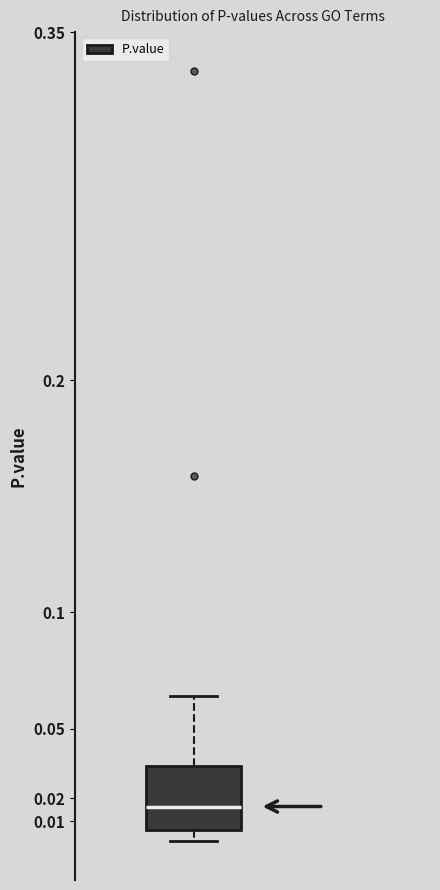

Transcribe this box plot: give where the median line is, the range the box spans, and where the two whiskers end, as read against the y-axis. The values are not printed on the chart, so give them approximately, as read against the axis.

median 0.016, box 0.006 to 0.034, whiskers 0.001 to 0.064